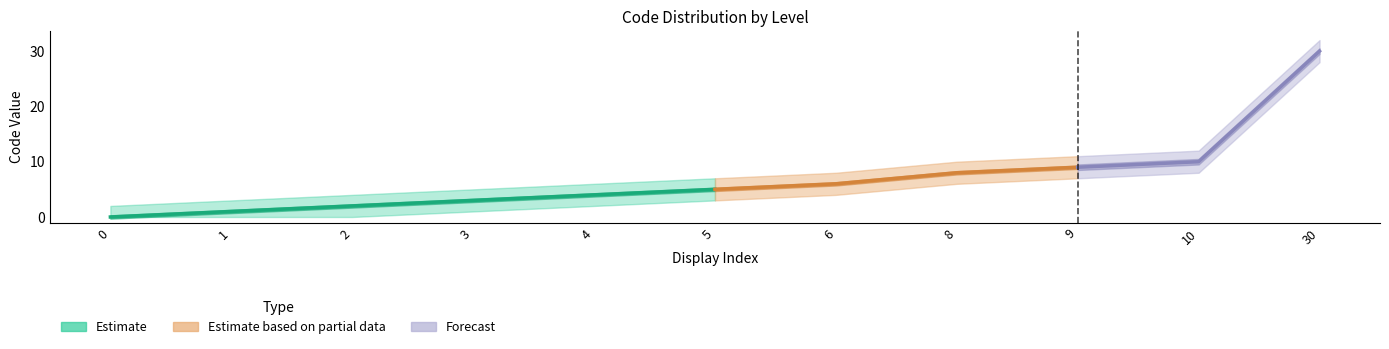

What is the difference between the highest and lowest values at 30?

4